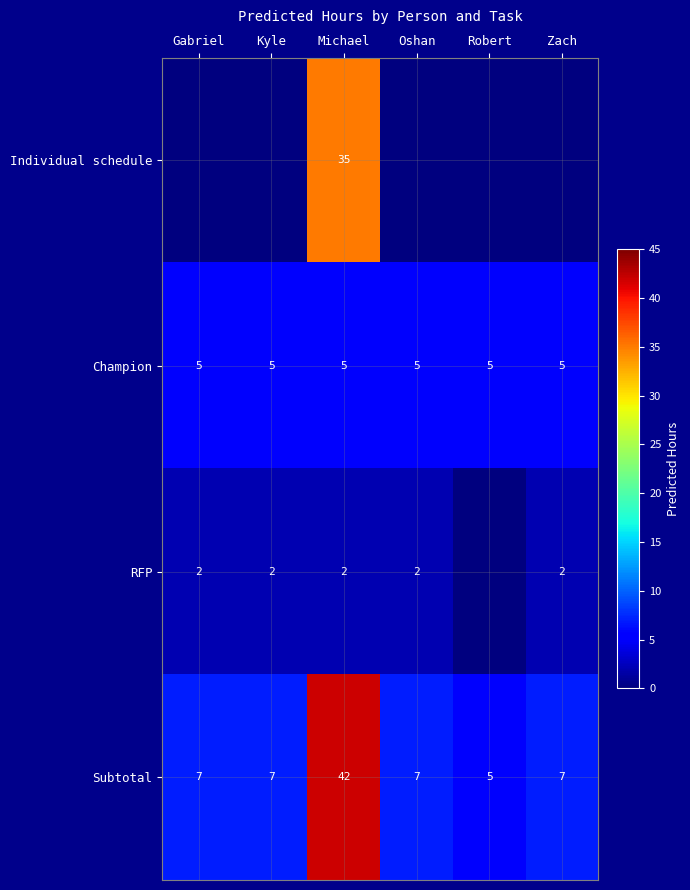

What is the difference between the Subtotal values at Michael and Kyle?

35